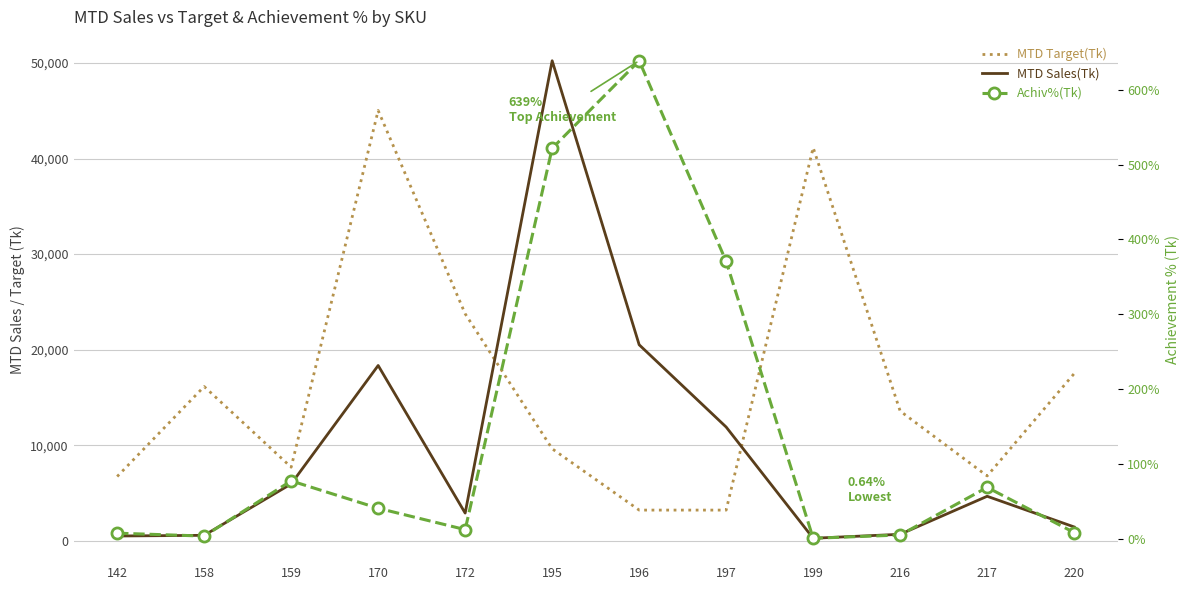

How many interior local valleys does the MTD Target(Tk) series have?

2